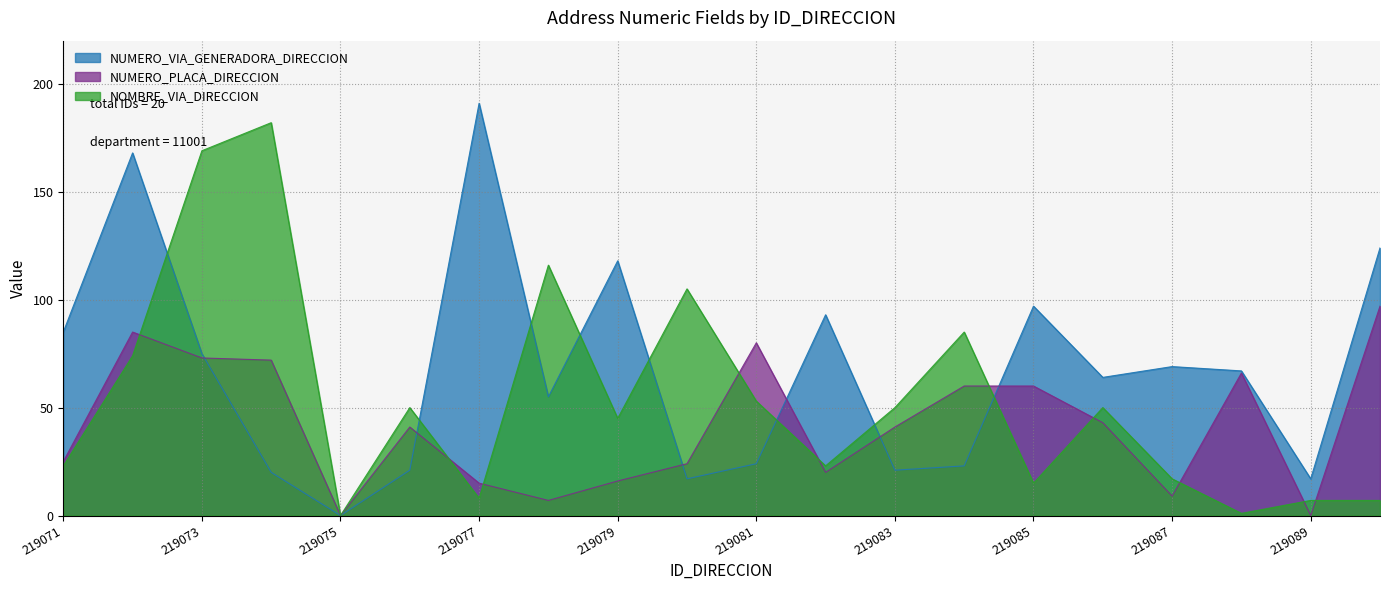

Between which two adjacent categories do NUMERO_PLACA_DIRECCION and NOMBRE_VIA_DIRECCION first intersect?

219072 and 219073